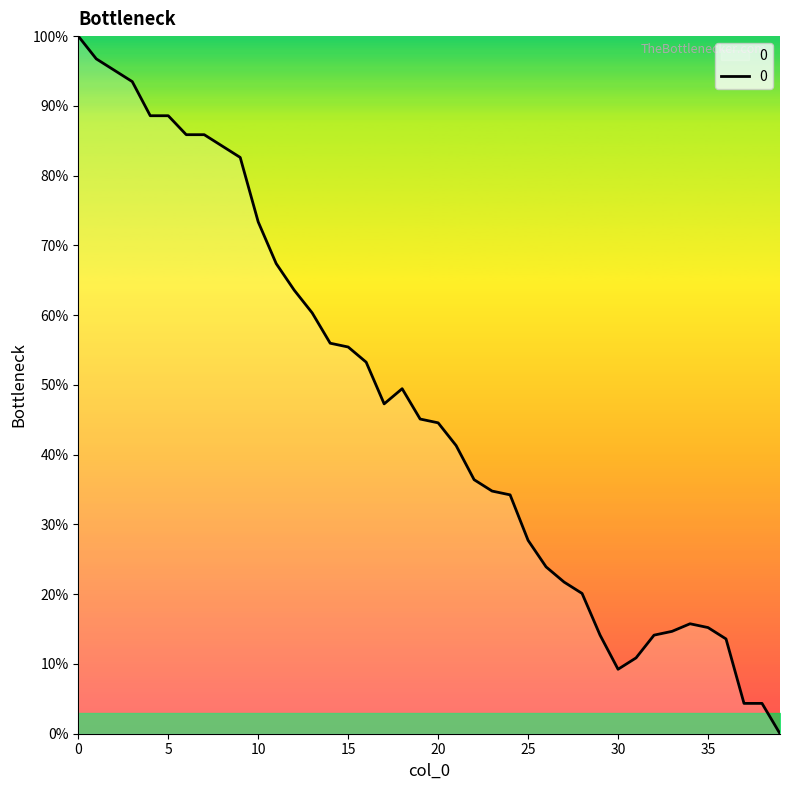

What is the maximum value shown in the chart?

100.0